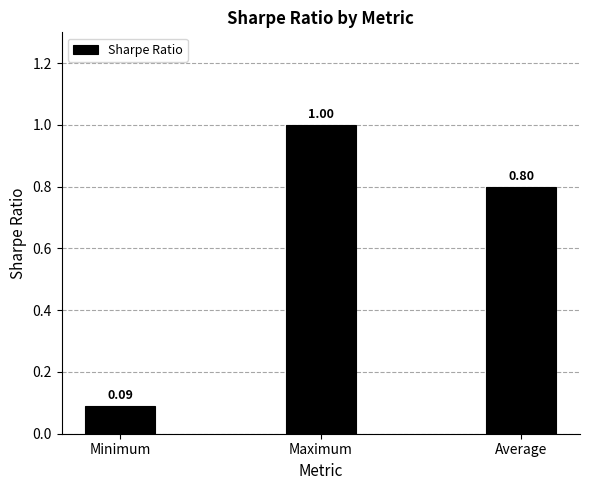

What is the label of the 1st bar from the left?

Minimum